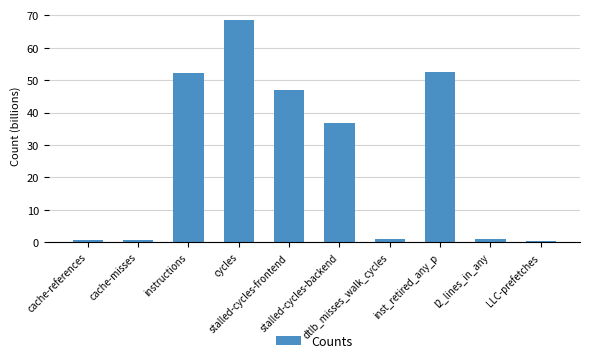

Which category has the highest value across all series?

cycles